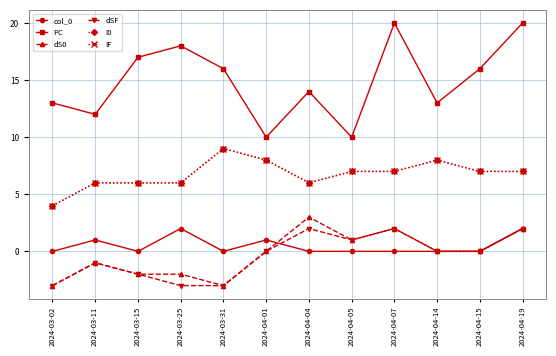

At which category is the sum across all series the highest?

2024-04-19